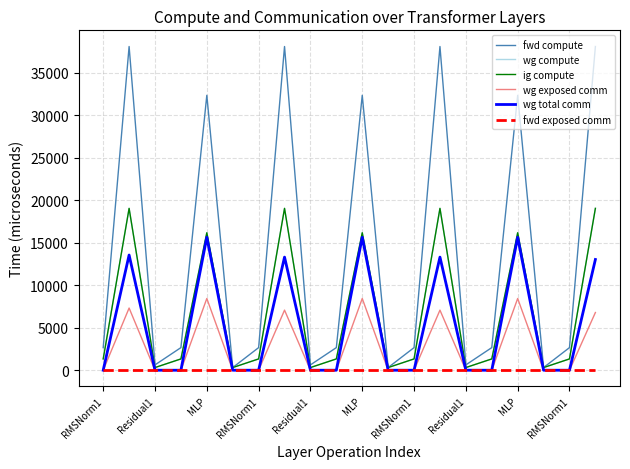

What is the value of the wg compute point at the 7th from the left?

1330.4